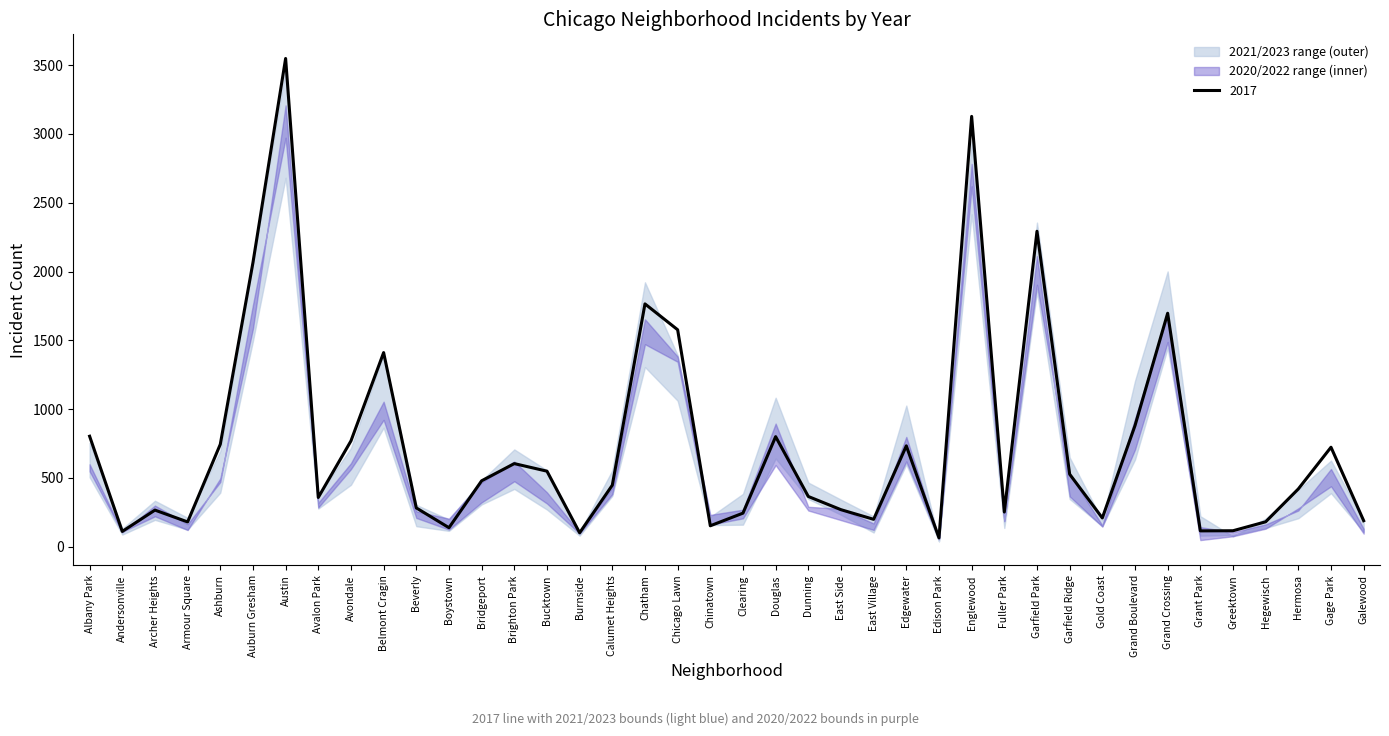

Where is 2021 nearest to the value 1360?

Chatham